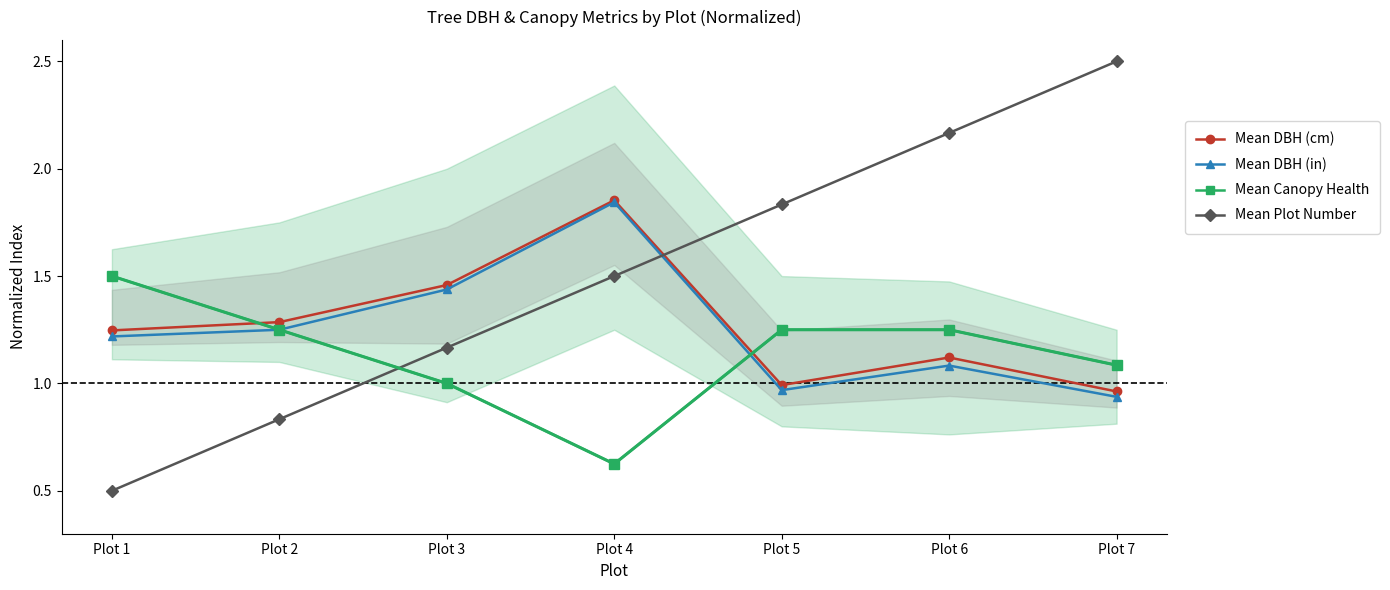

How many lines are shown in the chart?

4